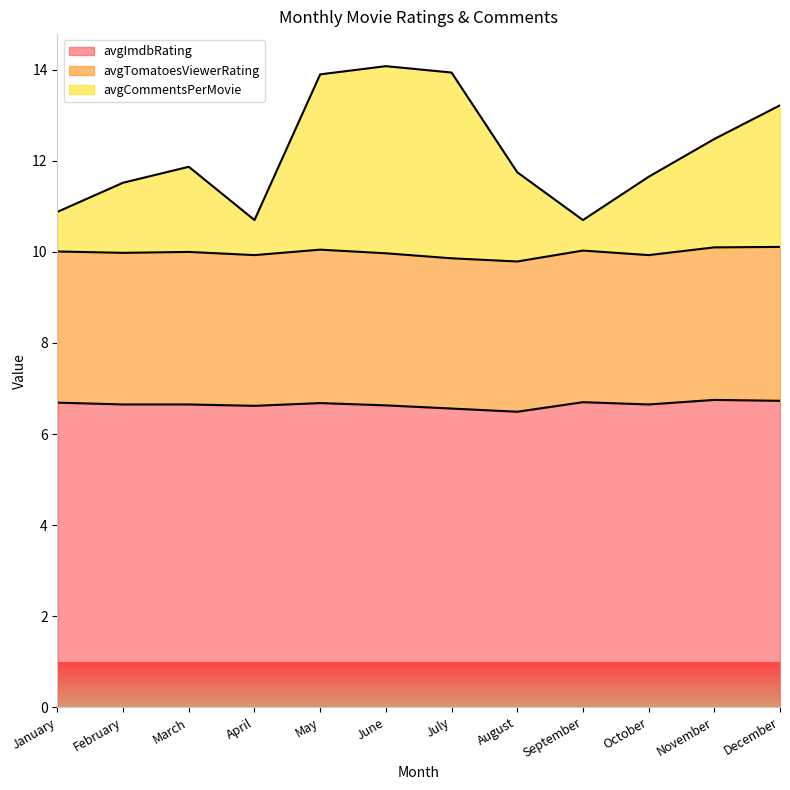

At which category does avgImdbRating reach its first local peak?

May